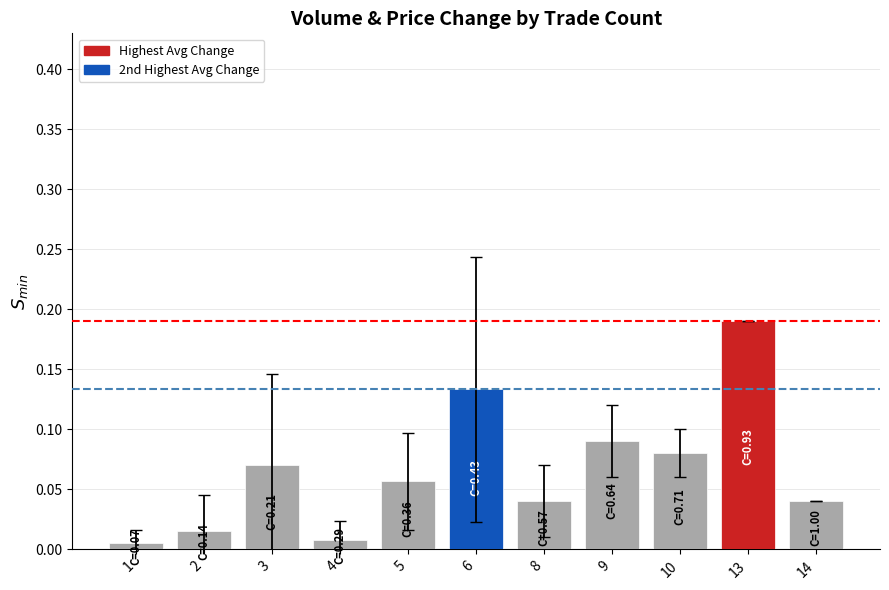

Are the bars horizontal?

No